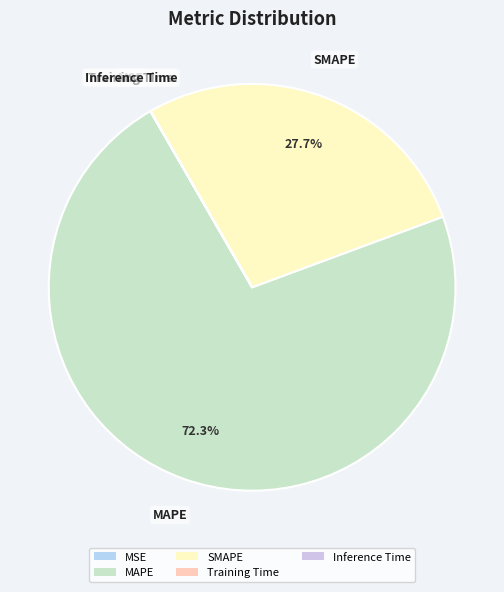

Between SMAPE and MAPE, which is larger?

MAPE